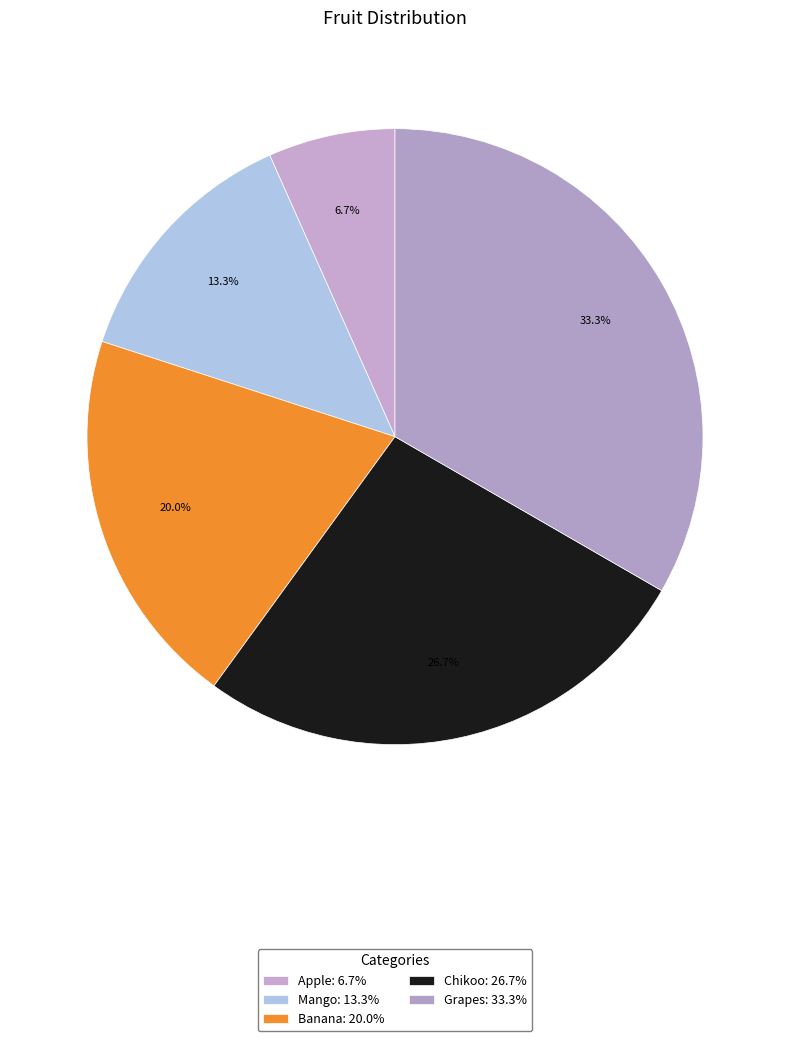

How many slices are in this pie chart?

5